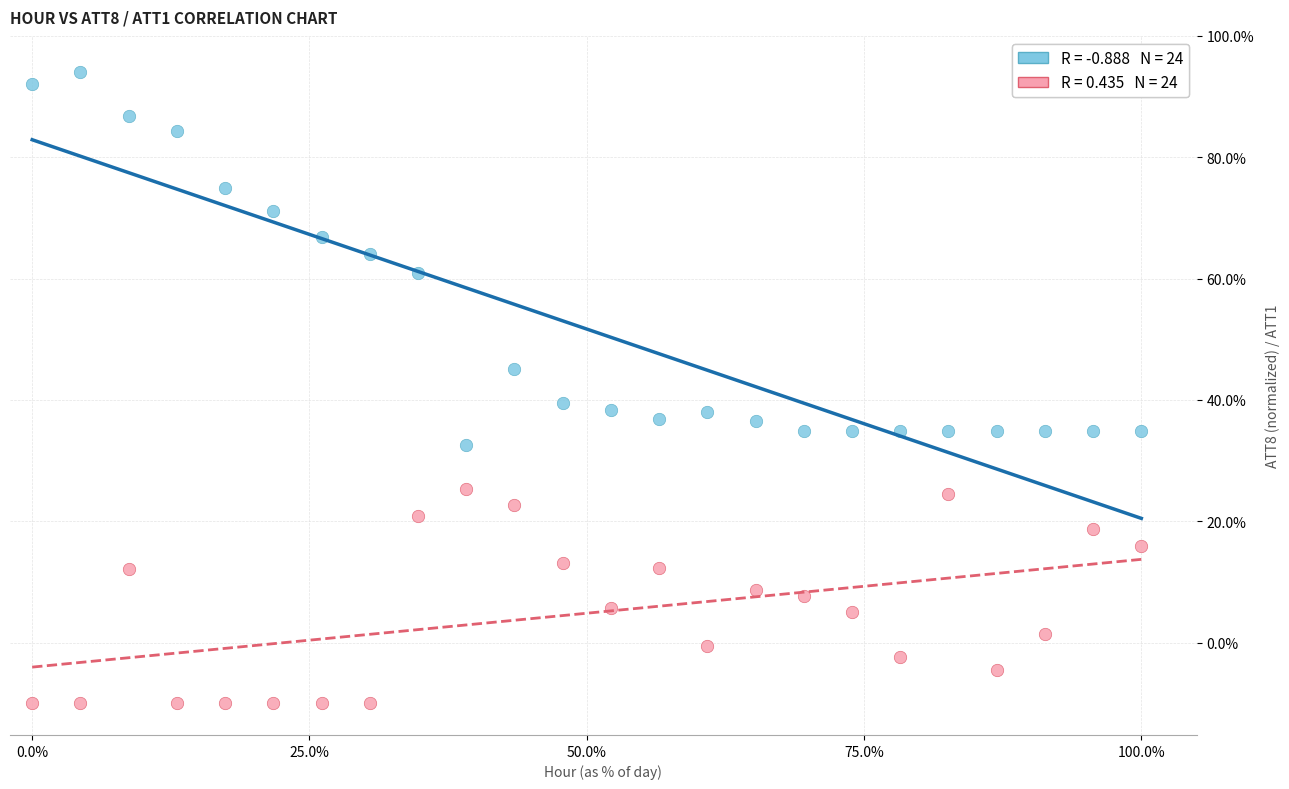

Across all data points, what is the range of Y values (max minus min)?

104.0